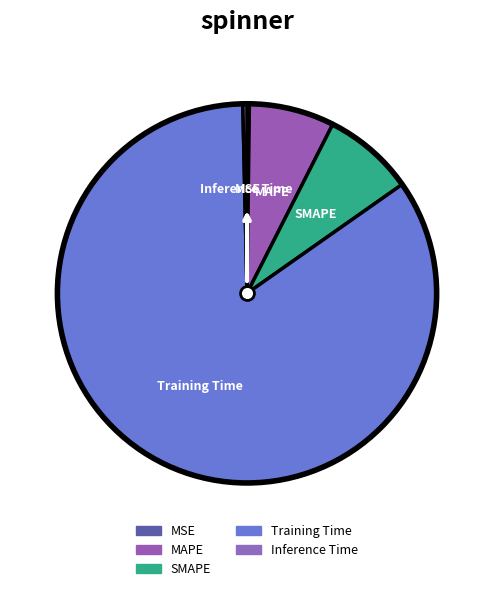

How many slices are in this pie chart?

5